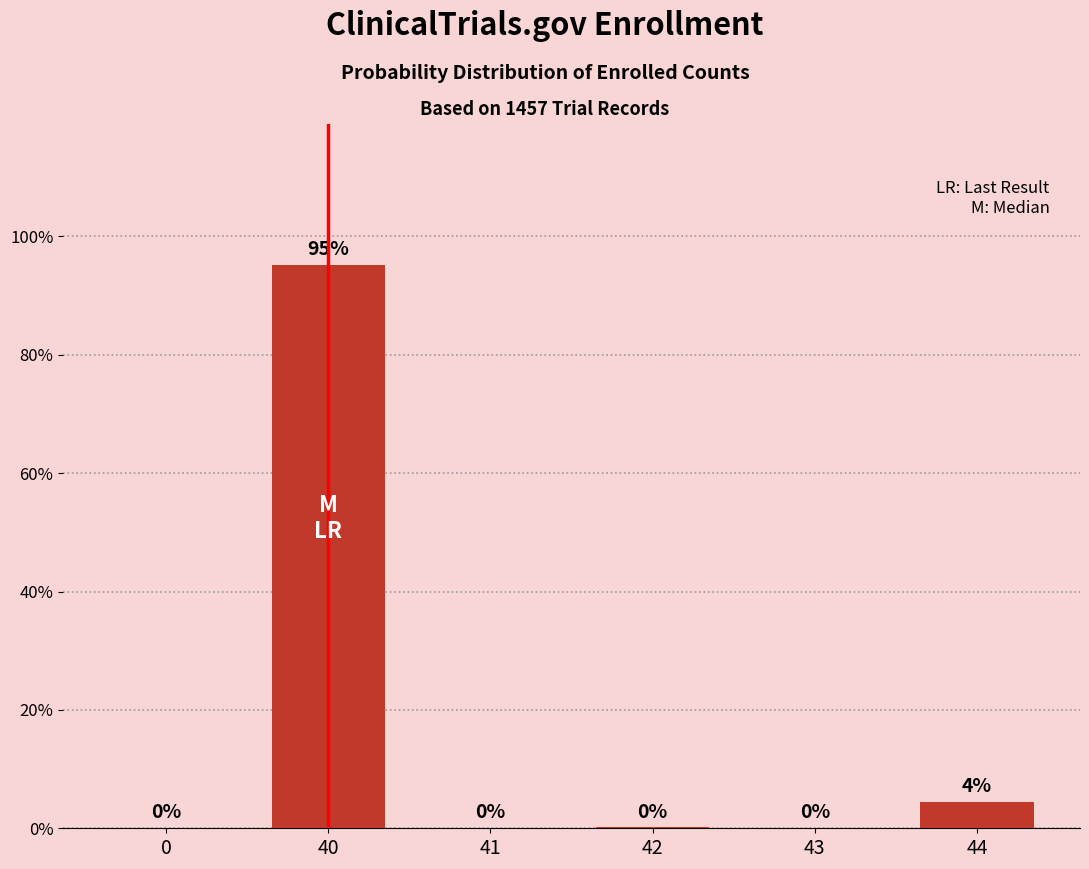

Which label corresponds to the largest value in the chart?

40